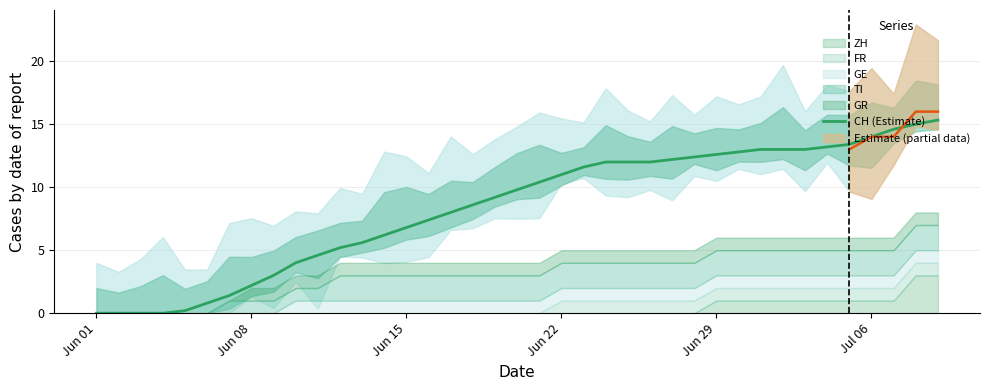

What is the maximum value for CH (Estimate)?

15.3